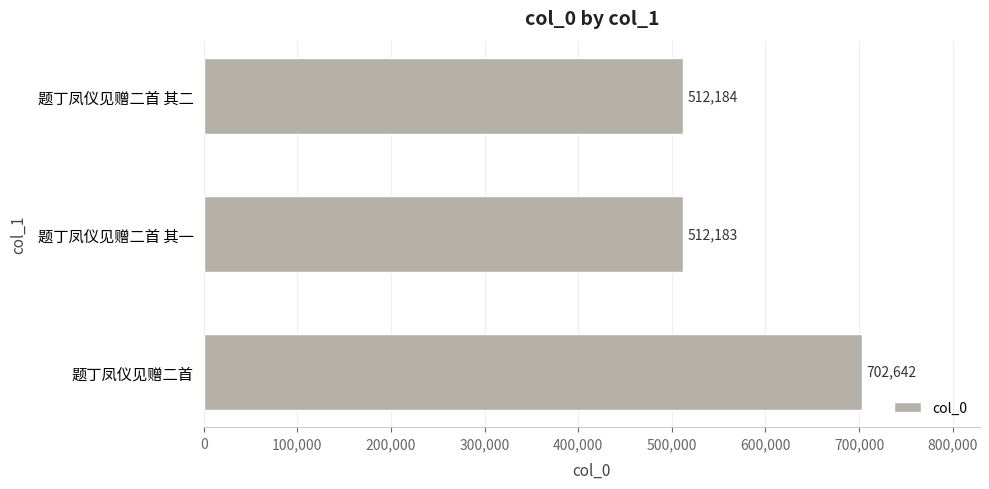

How many values are below 512184?

1